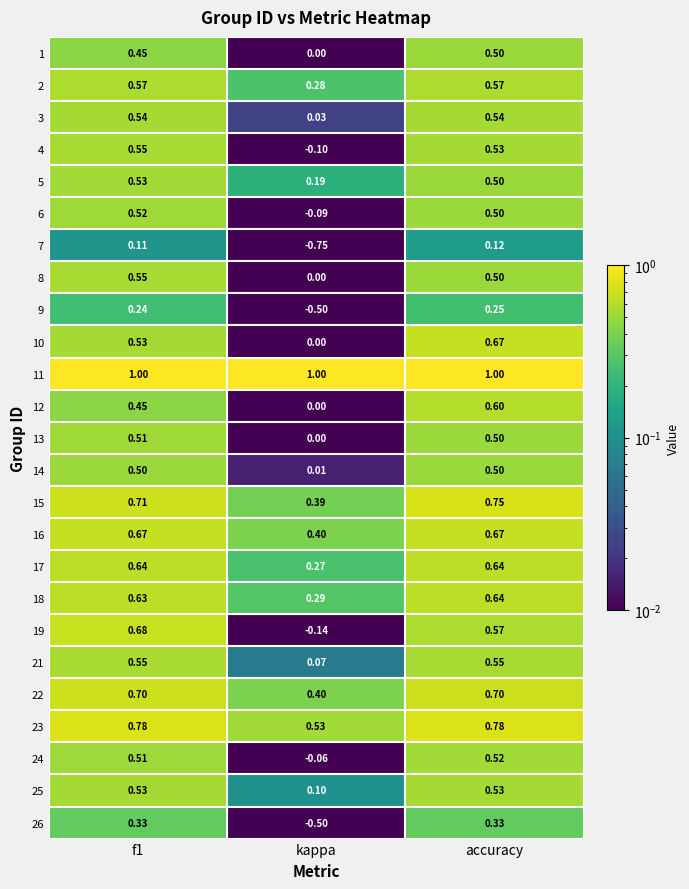

Which category has the highest value in the 7 series?

accuracy